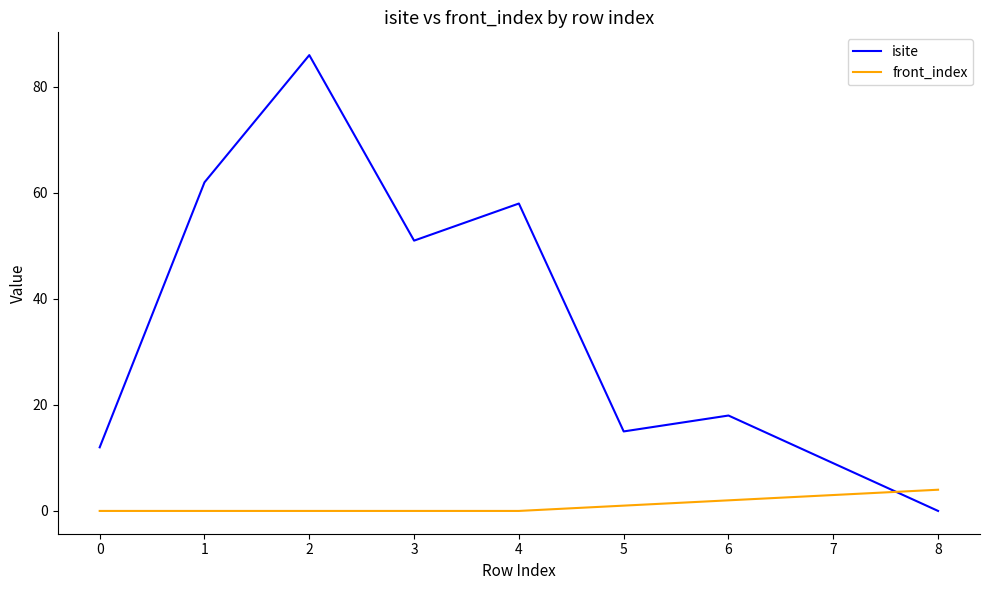

Reading left to right, what are all the values shown in this chart?

isite: 12	62	86	51	58	15	18	9	0
front_index: 0	0	0	0	0	1	2	3	4